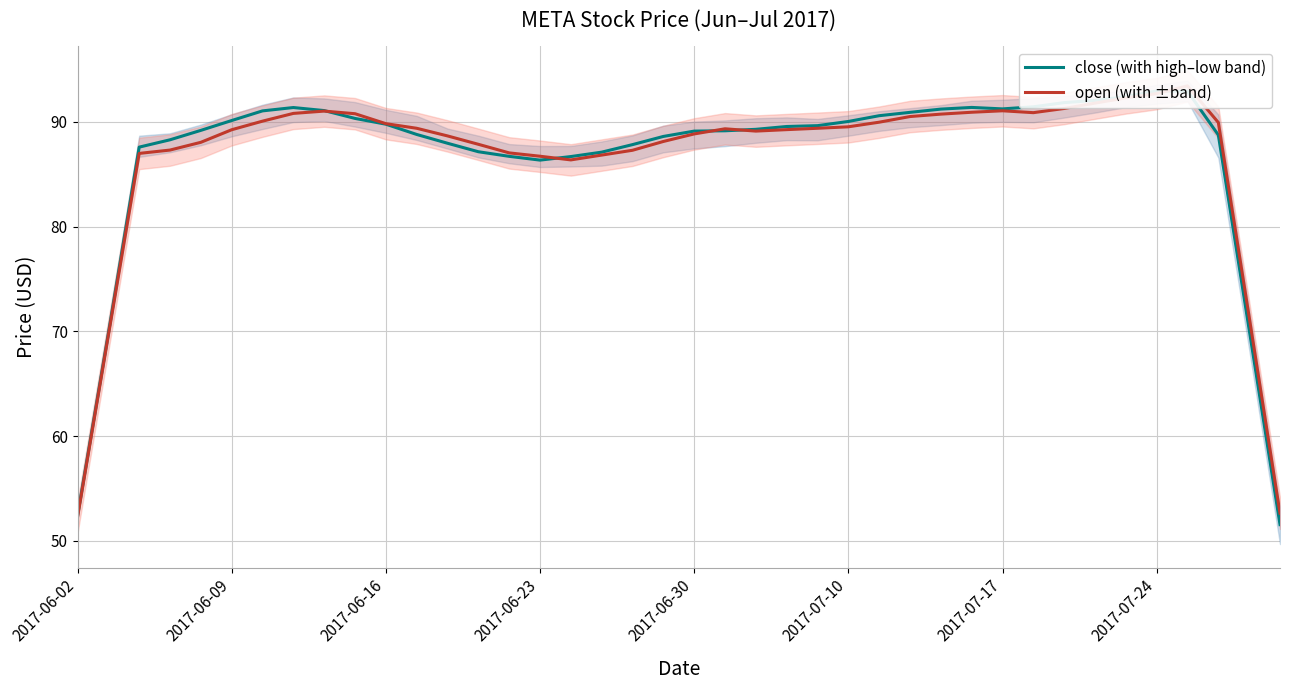

What is the minimum value for close (with high–low band)?

51.5